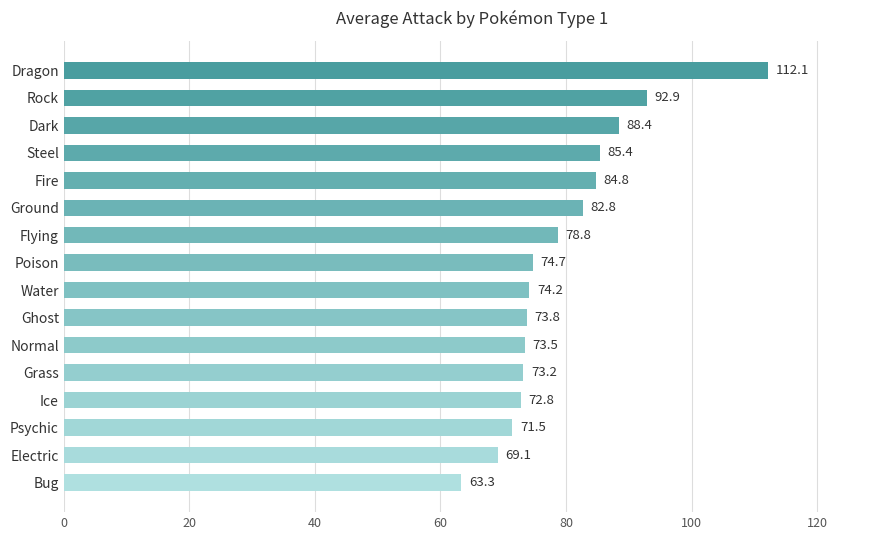

Reading bottom to top, extract all data points from this chart.

63.3	69.1	71.5	72.8	73.2	73.5	73.8	74.2	74.7	78.8	82.8	84.8	85.4	88.4	92.9	112.1